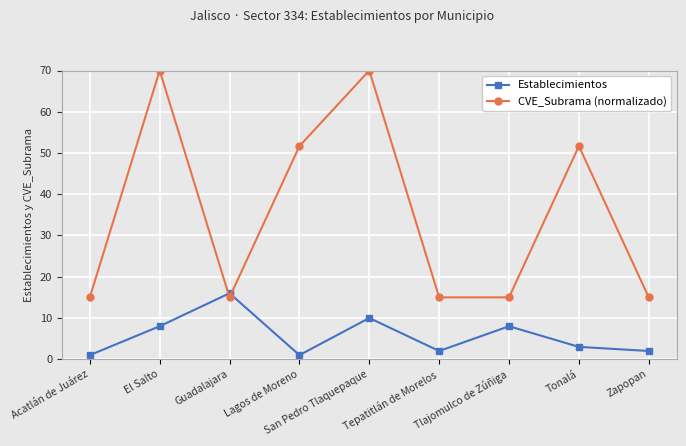

What is the average value of the CVE_Subrama (normalizado) series?

35.4